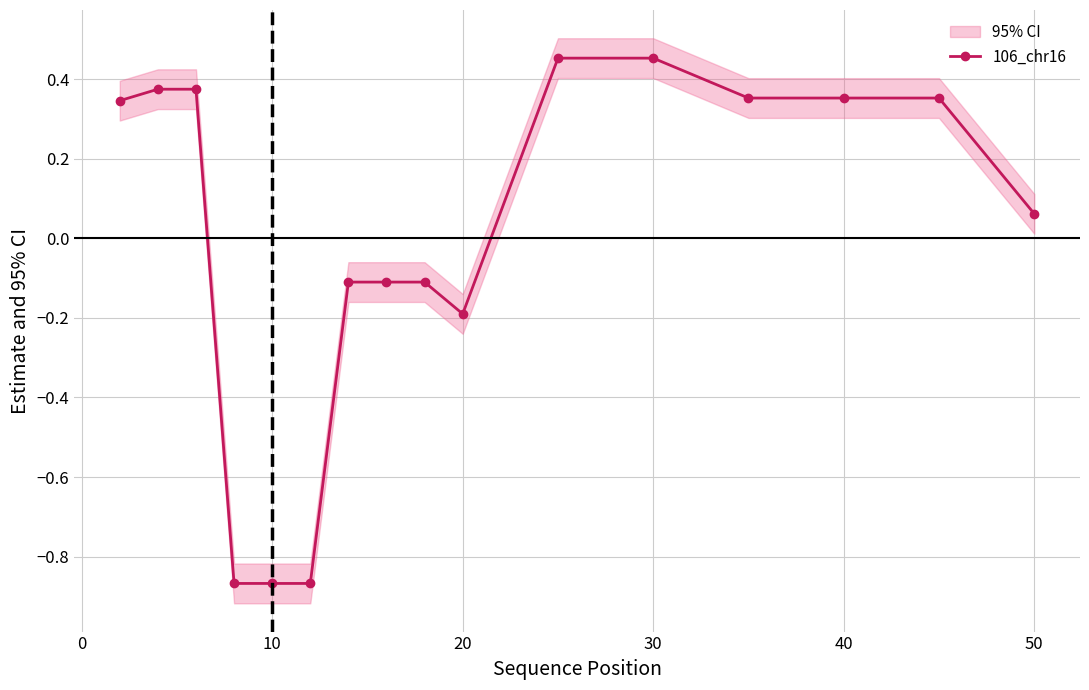

Between 40 and 20, which is larger?

40